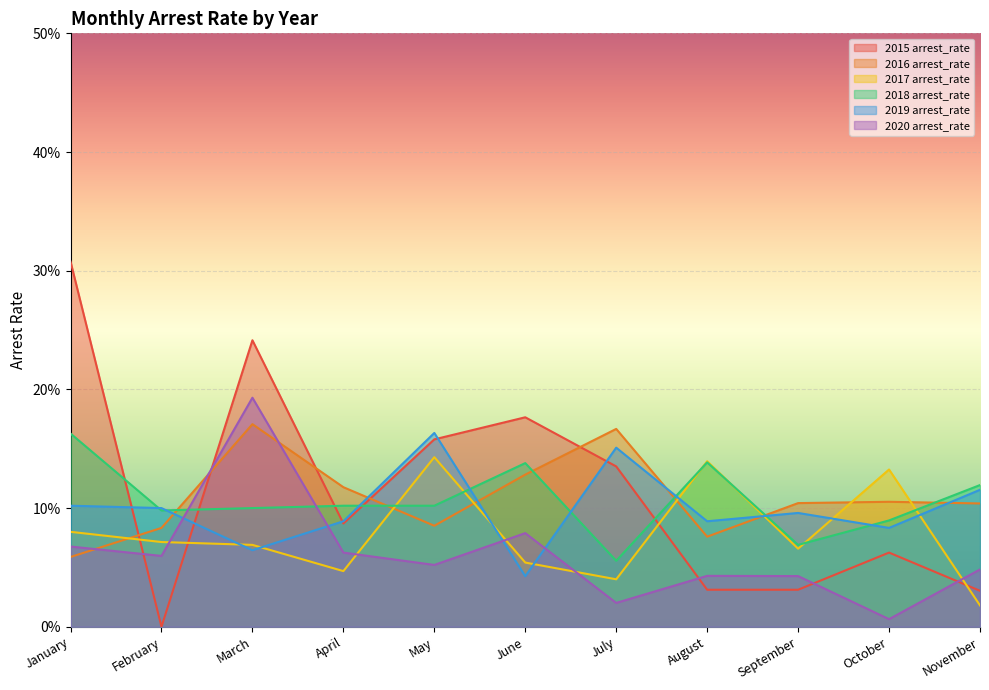

What is the spread (max minus min) of values at February?

0.1